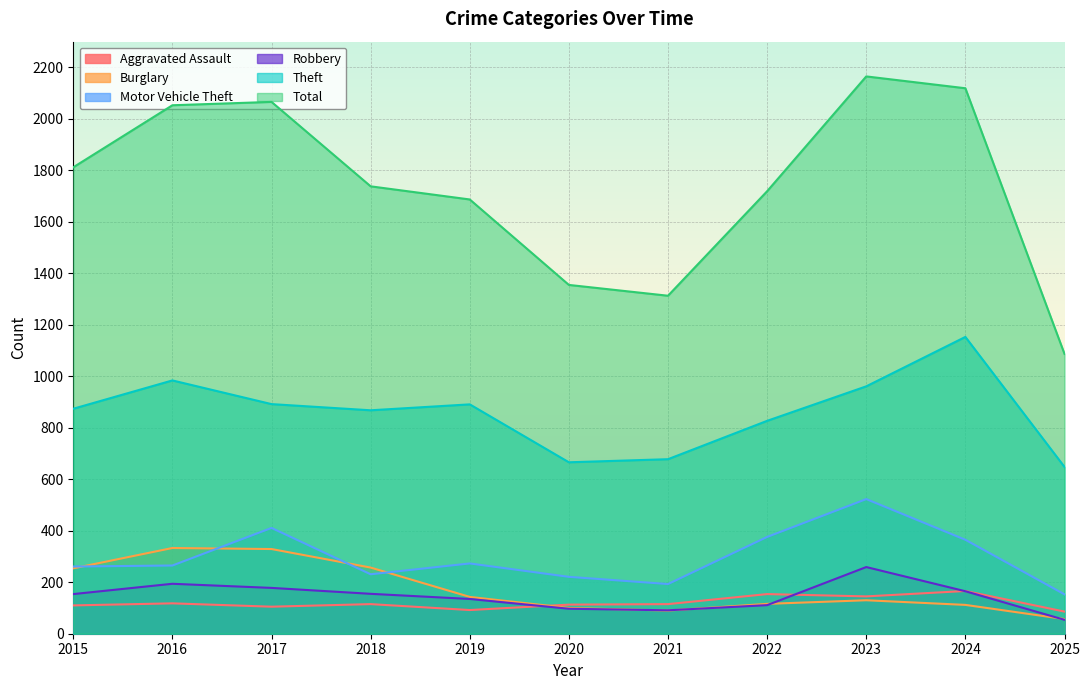

Rank the series by their maximum value, from highest to lowest.

Total, Theft, Motor Vehicle Theft, Burglary, Robbery, Aggravated Assault